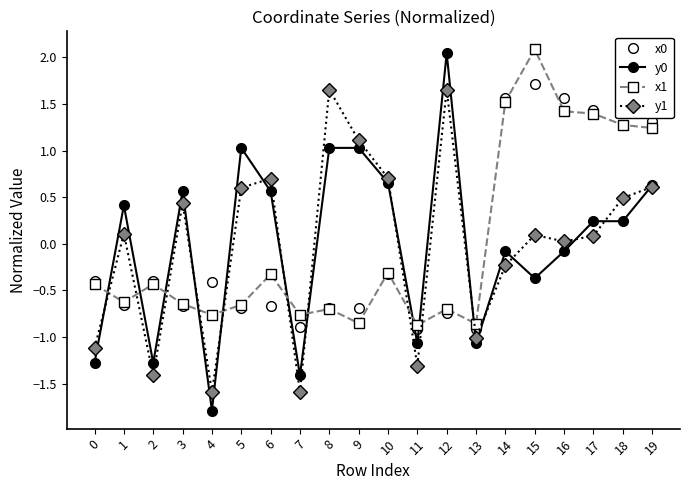

Is it true that x1 equals 1.3 at 18?

True